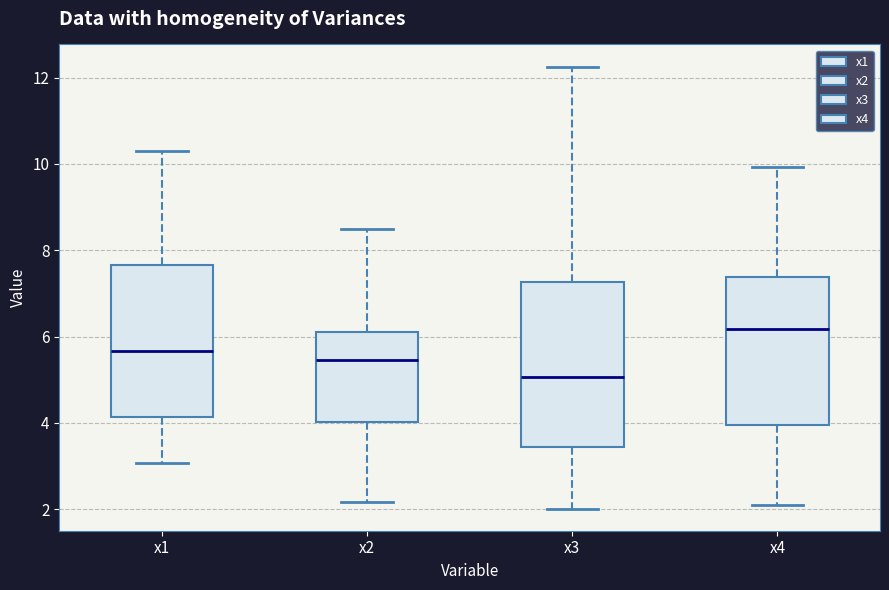

Comparing the boxes themselves (not the whiskers), which one is the tallest?

x3